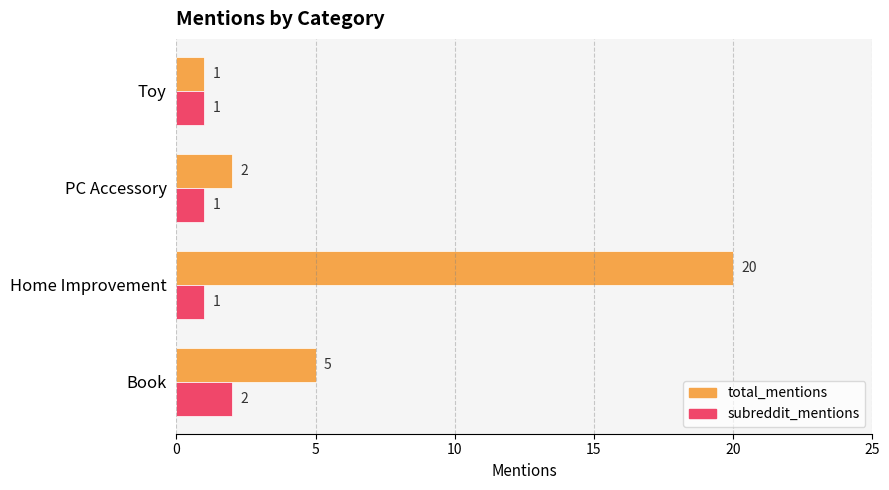

Which series has the widest spread of values?

total_mentions